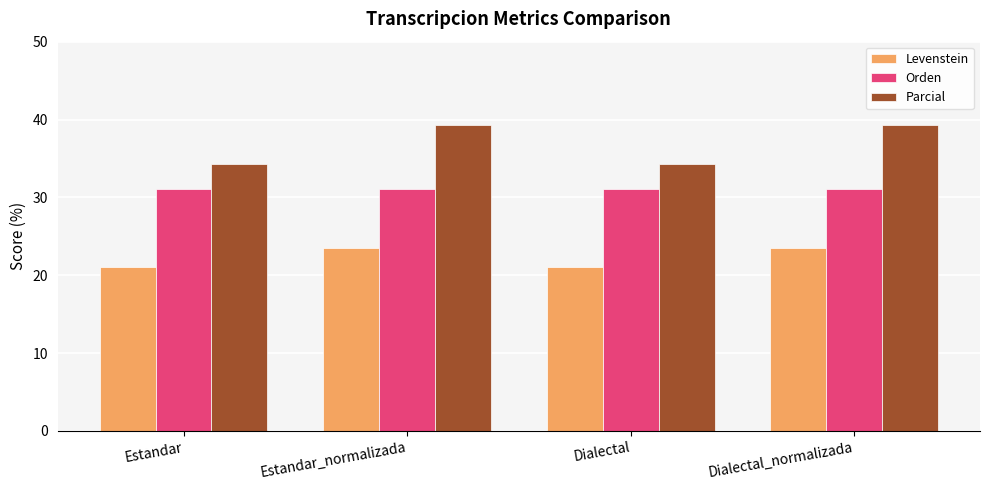

Which series has the largest total across all categories?

Parcial